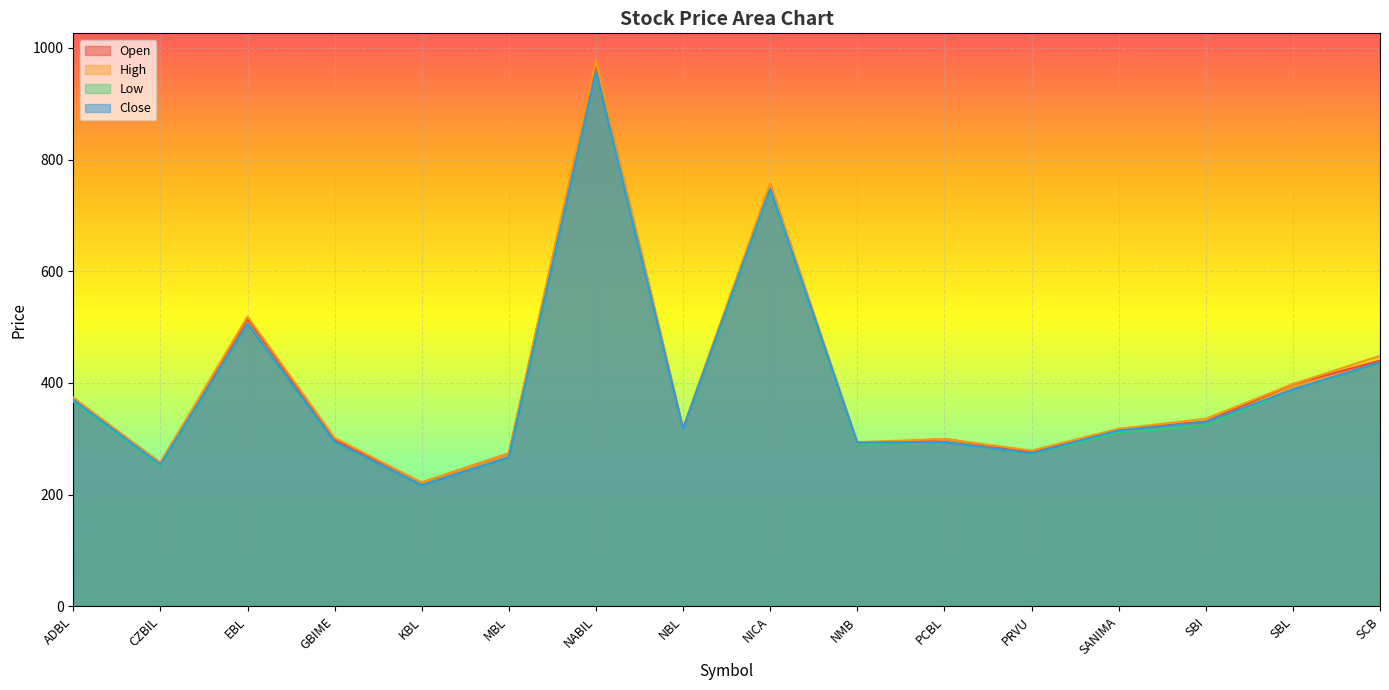

What is the value of the High point at the 13th from the left?

318.0